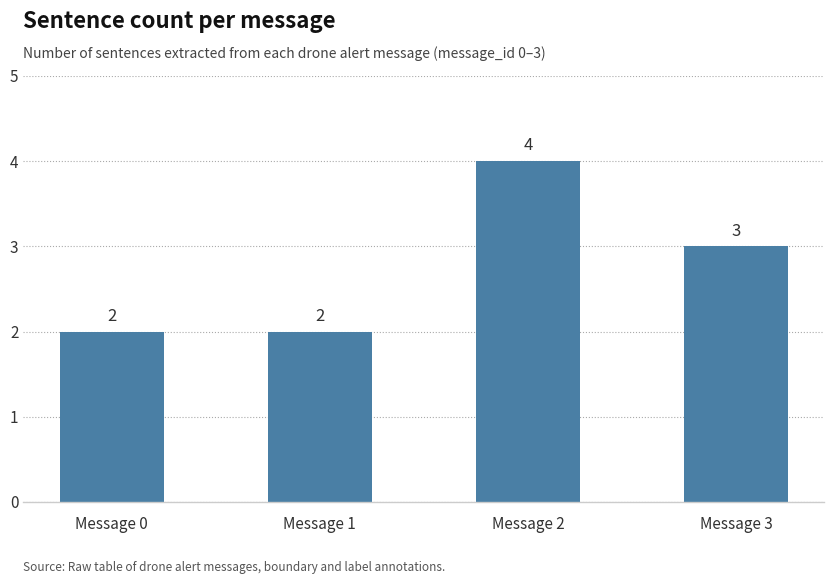

How many bars are there in total?

4